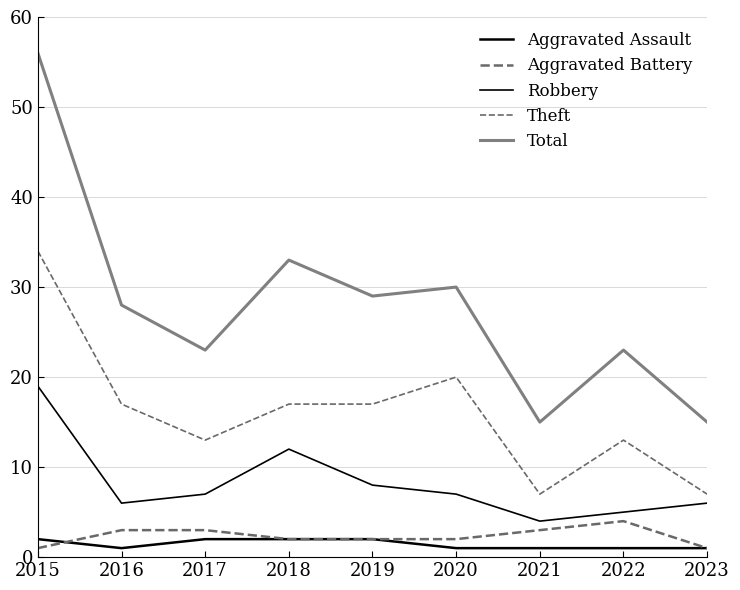

Does the chart display data point markers on the line(s)?

No